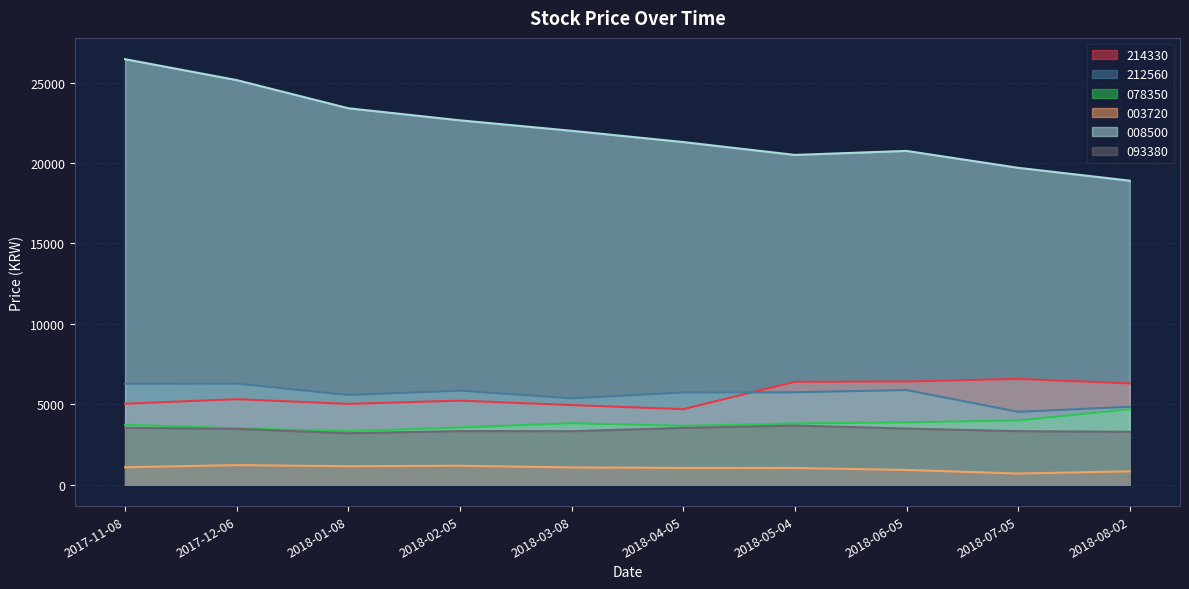

Which series has the largest range (max minus min)?

008500